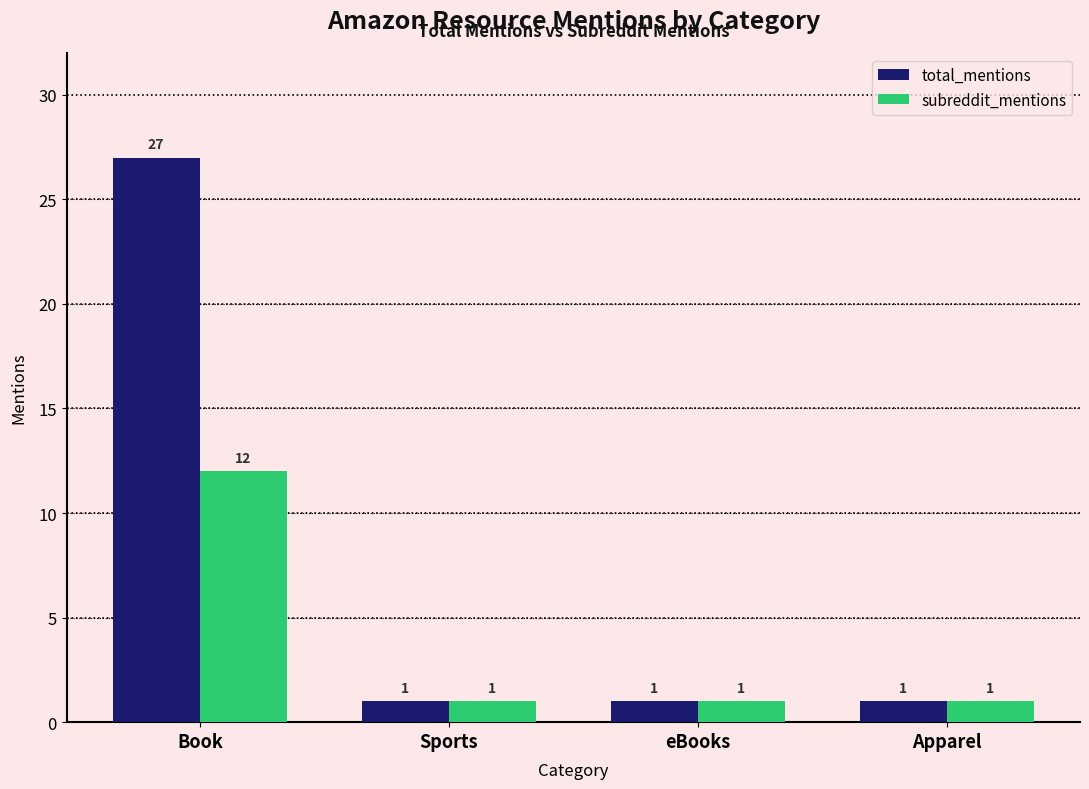

Count the number of data series in this chart.

2